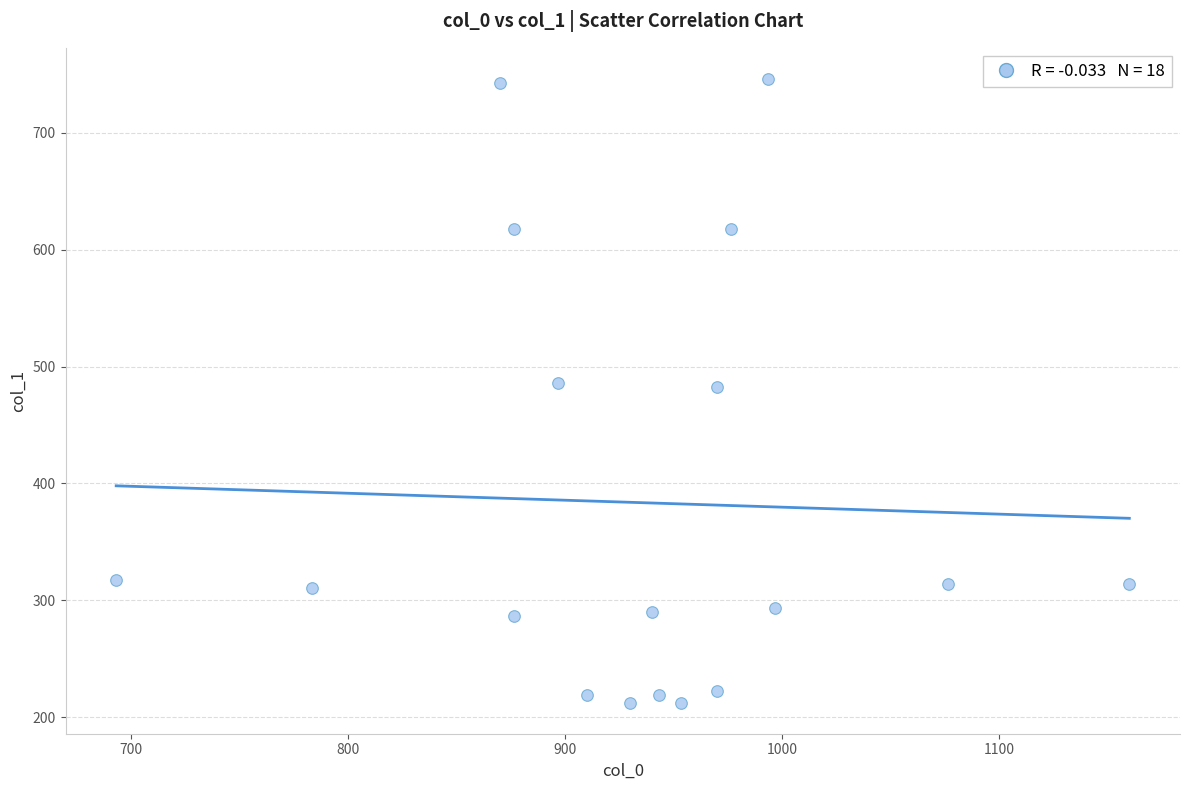

What is the range of X values (max minus min)?

466.7